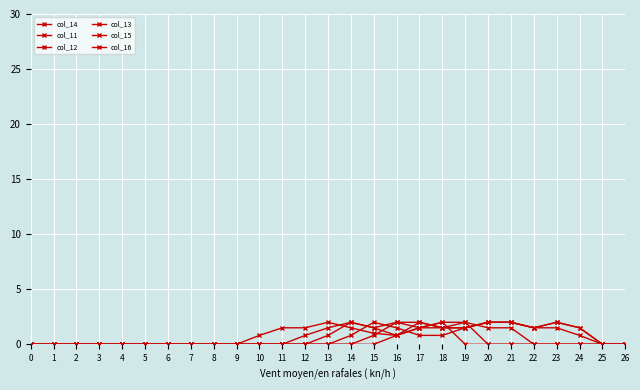

Where is the first local minimum for col_11?

16